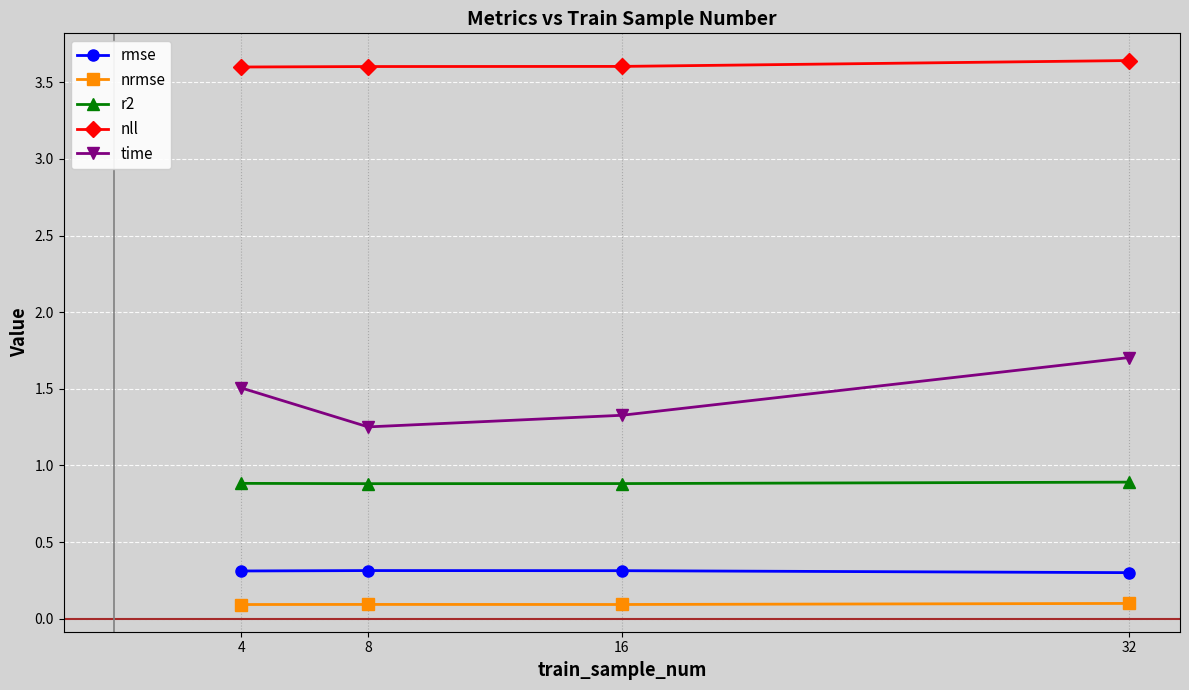

Which series has the largest range (max minus min)?

time